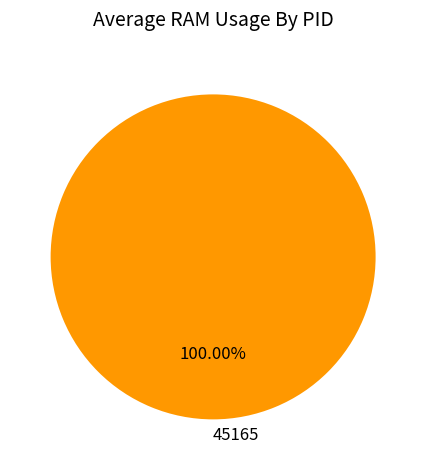

Does 45165 represent more than half of the total?

Yes